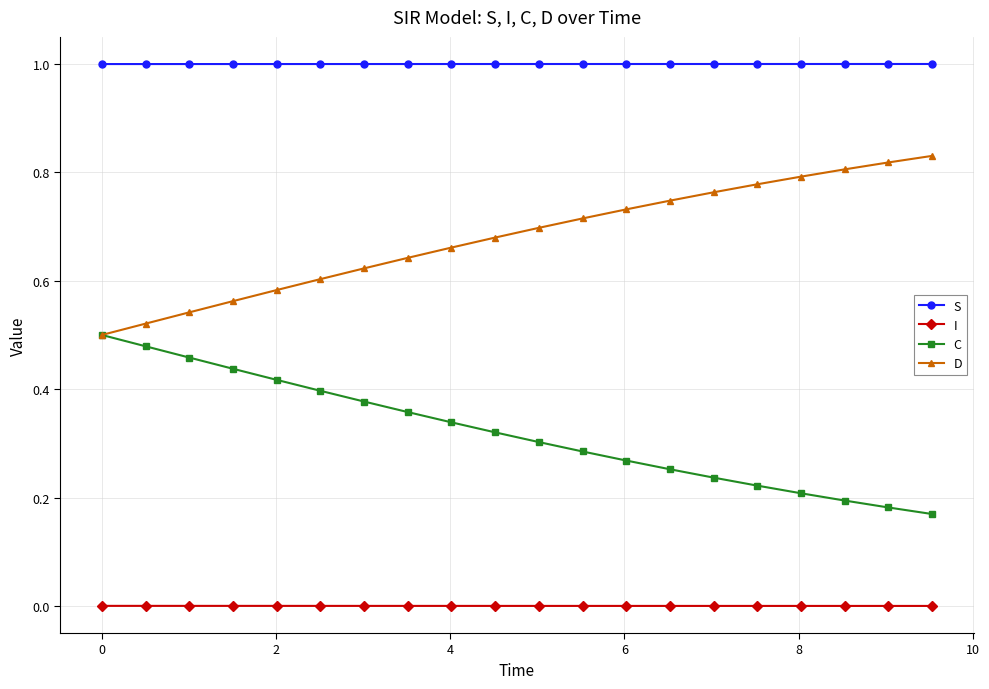

Which series has the largest total across all categories?

S